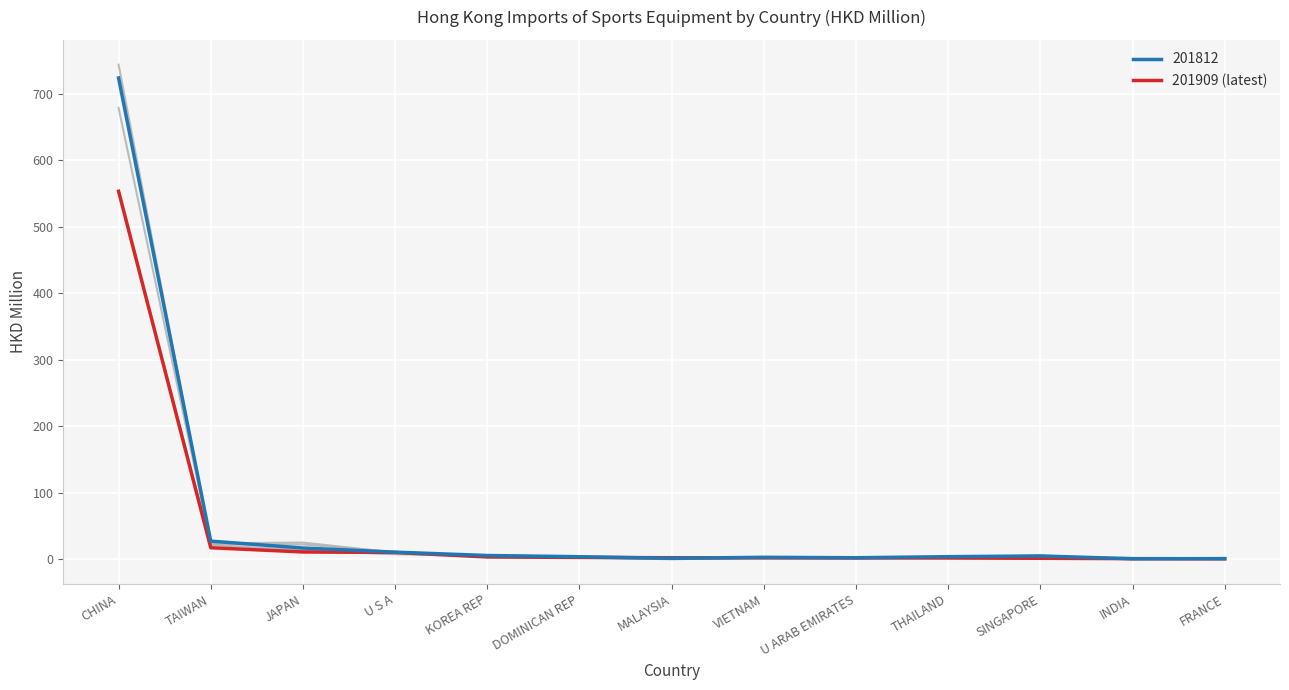

How many lines are shown in the chart?

5